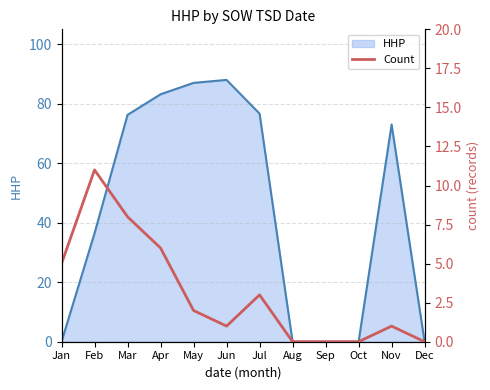

Which has a higher value, Jan or Oct?

Jan